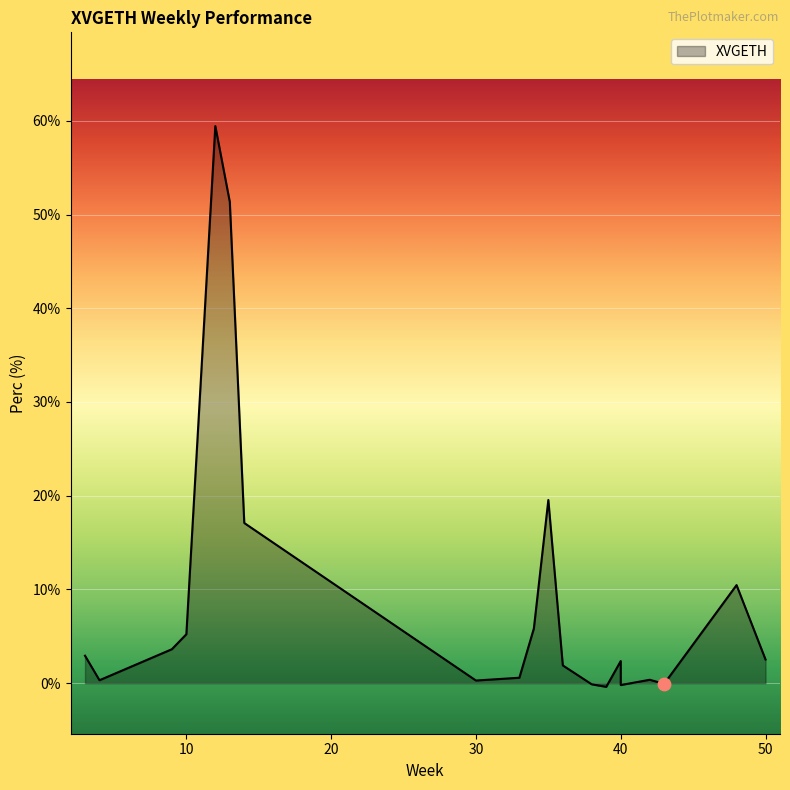

Approximately how many times larger is the value at 33 compared to 9?

0.2